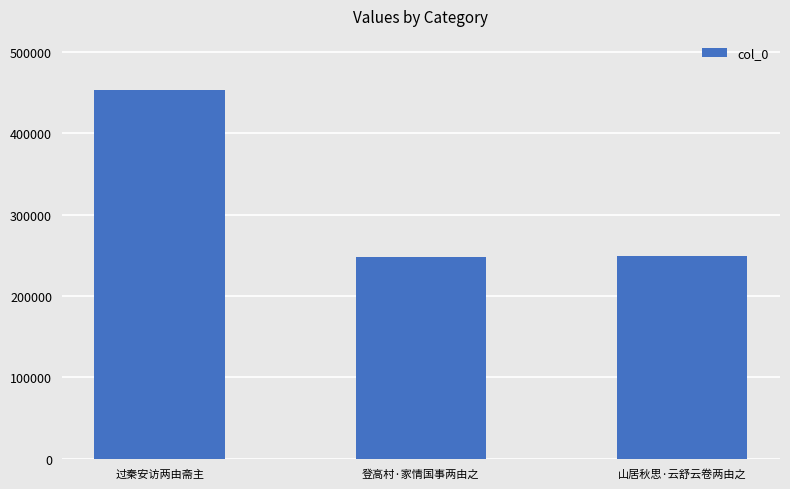

What is the label of the 2nd bar from the right?

登高村·家情国事两由之